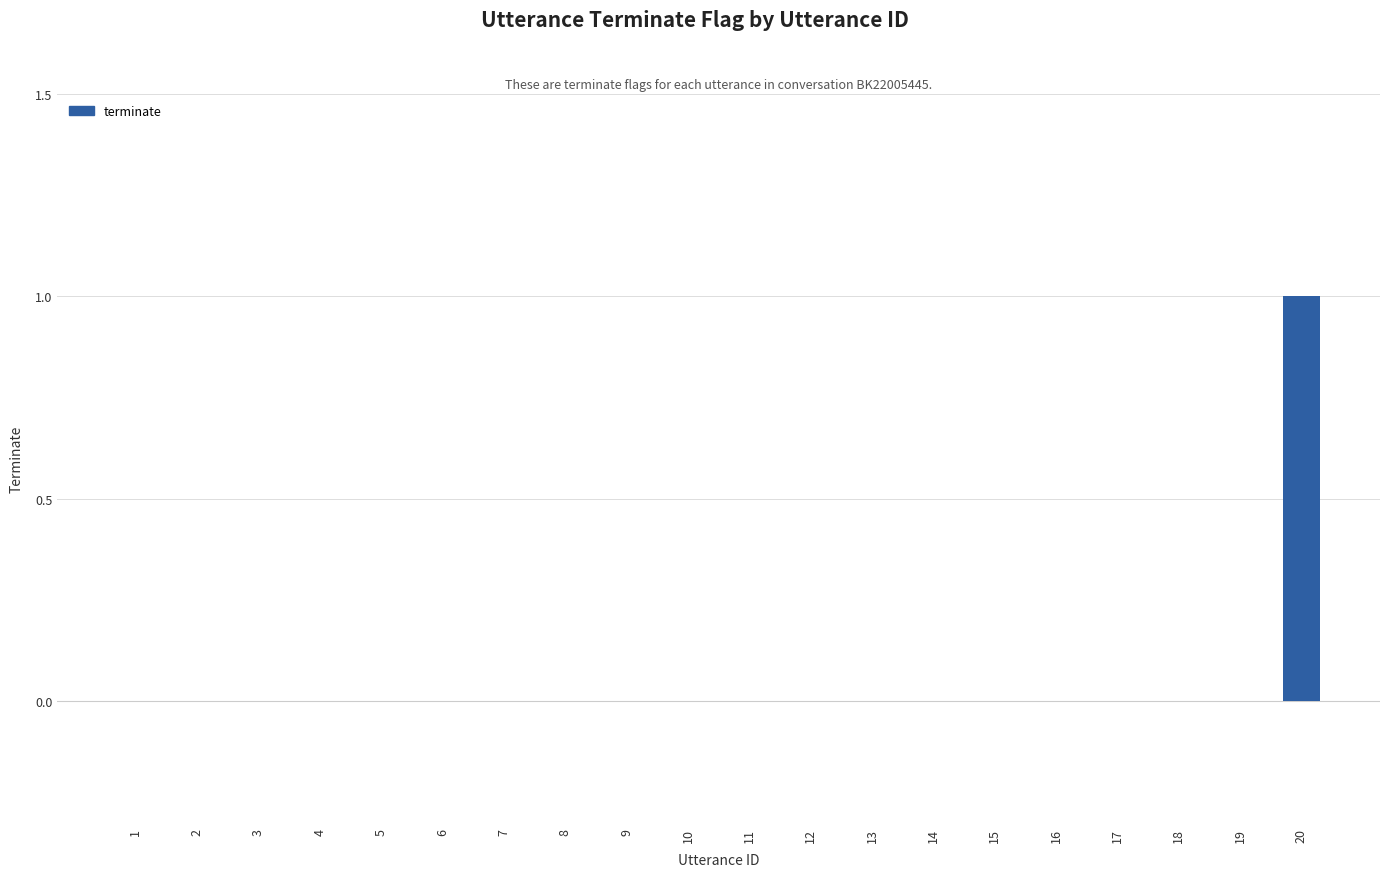

Are the bars horizontal?

No